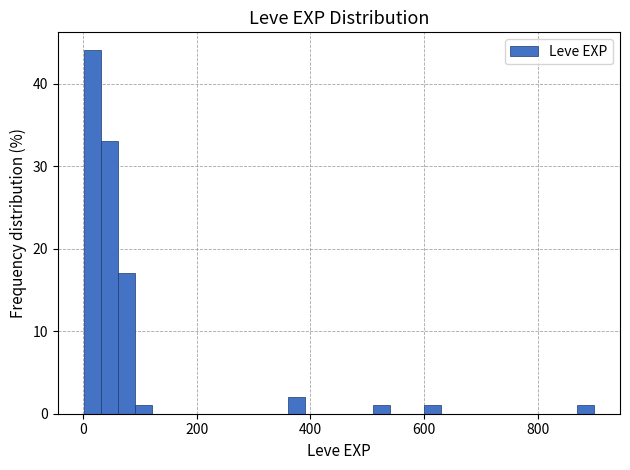

Read against the x-axis, roughly where is the centre of the tallest bar?

20